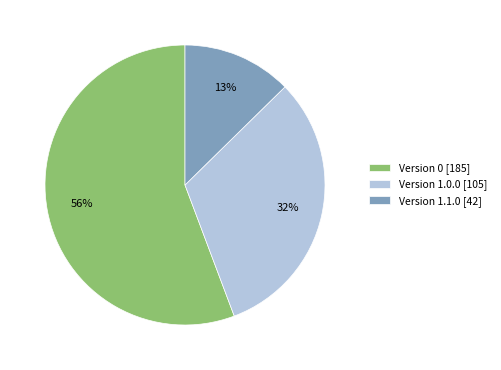

To the nearest percent, what percentage of the pie is Version 1.0.0 [105]?

32%